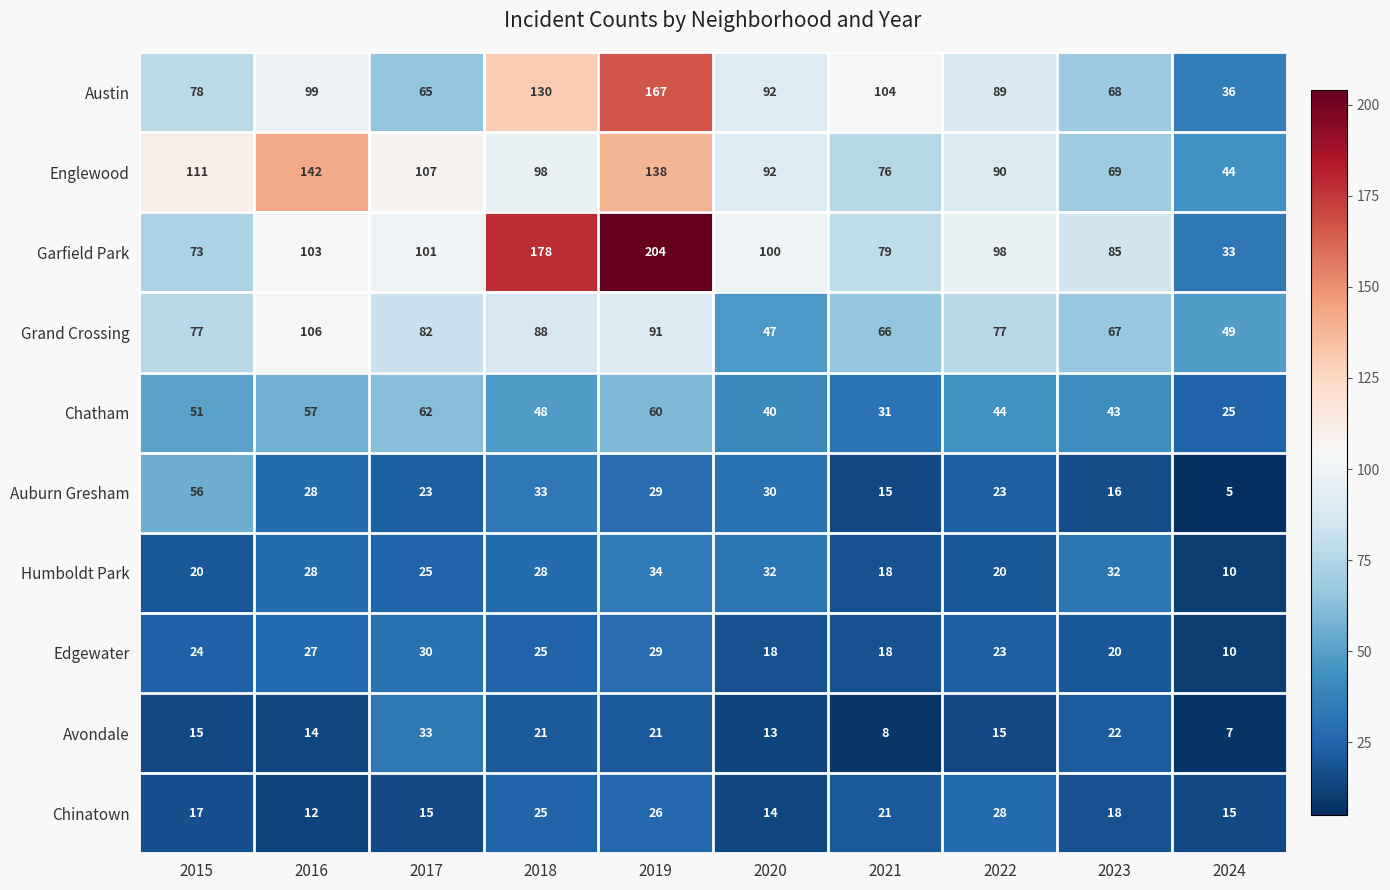

True or false: Edgewater has a value of 26 at 2021.

False